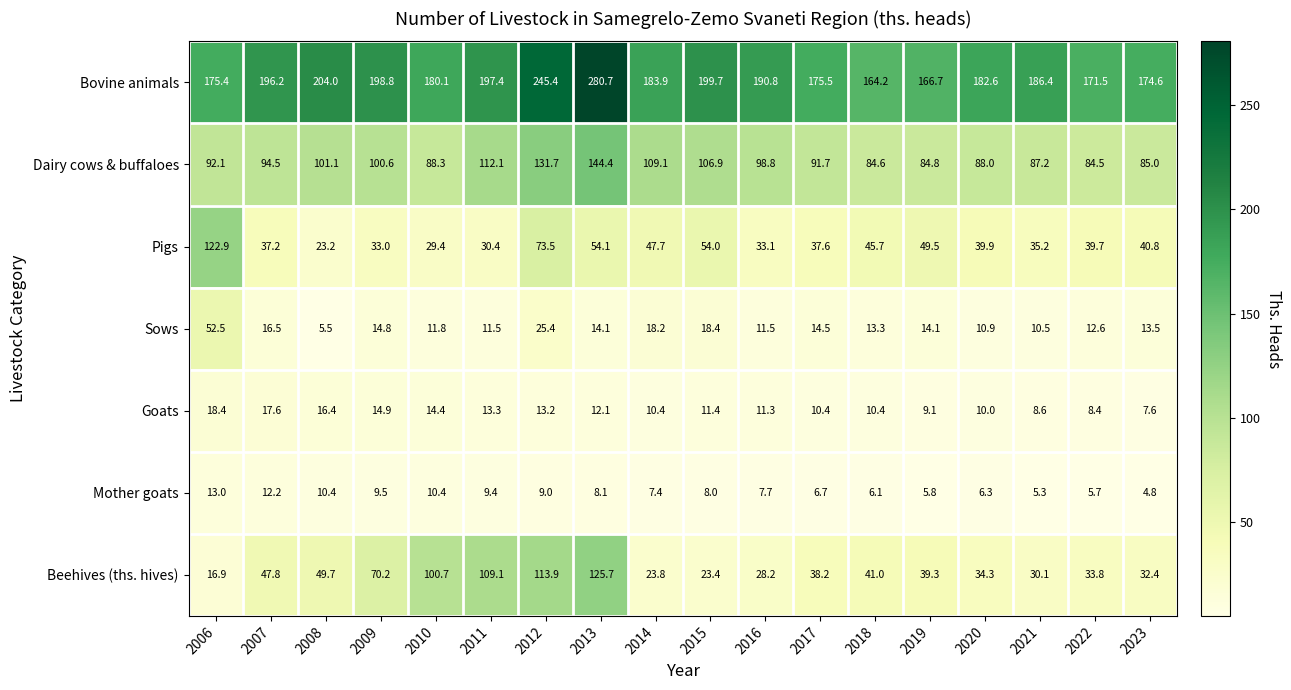

Which series changed the most between 2014 and 2016?

Pigs